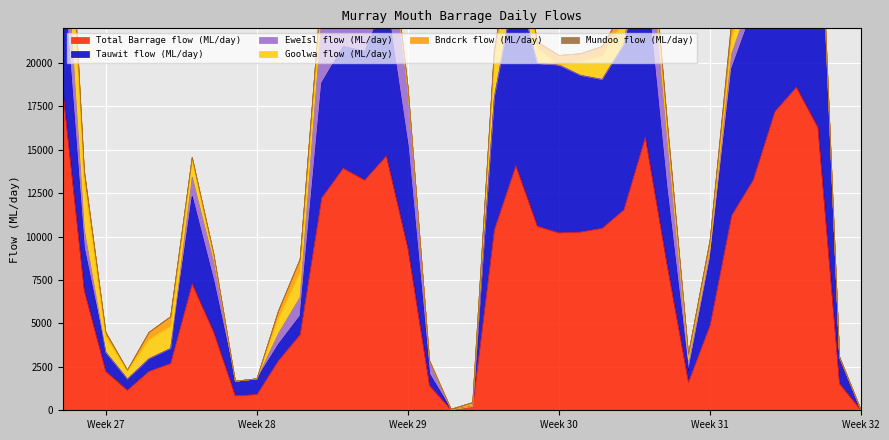

Does the chart display data point markers on the line(s)?

No